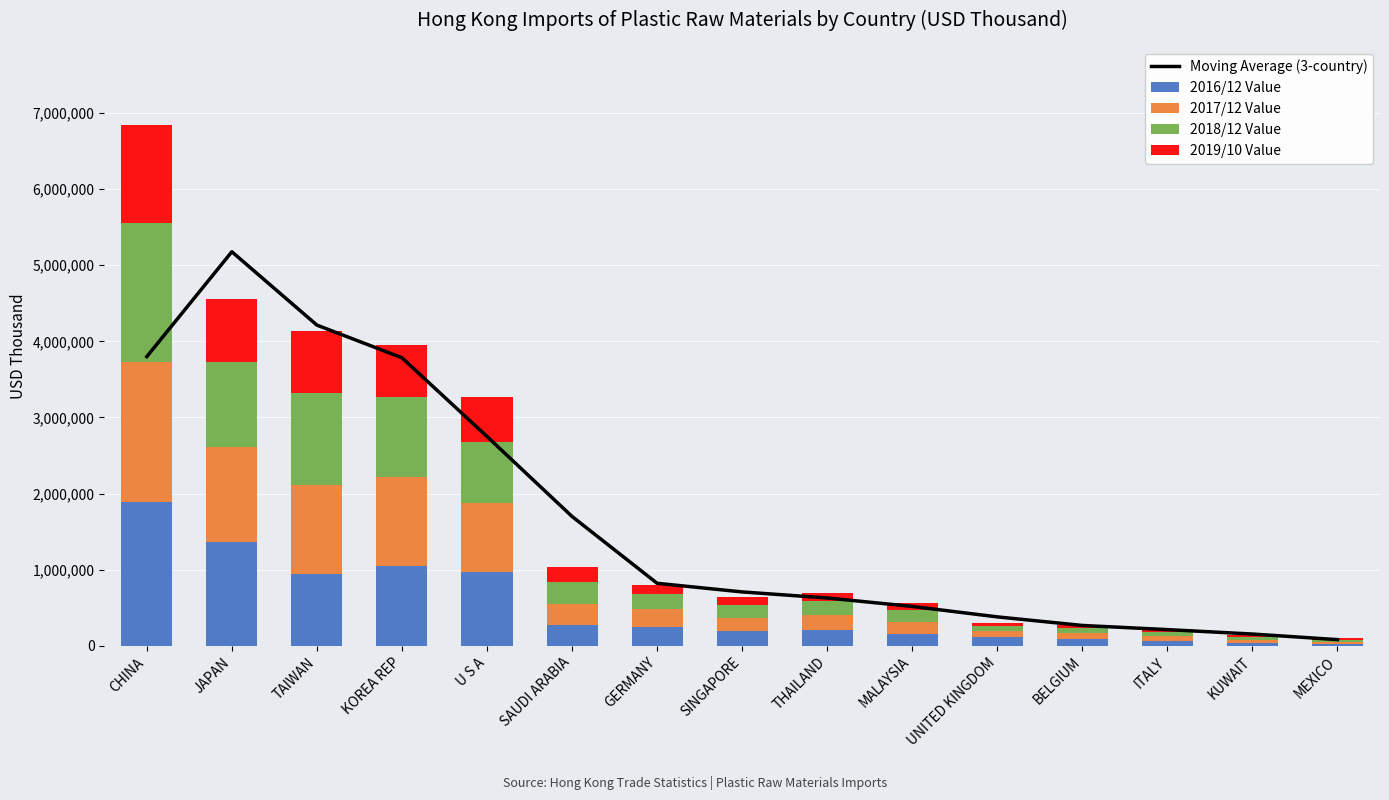

Between U S A and ITALY, which series saw the biggest shift?

Moving Average (3-country)